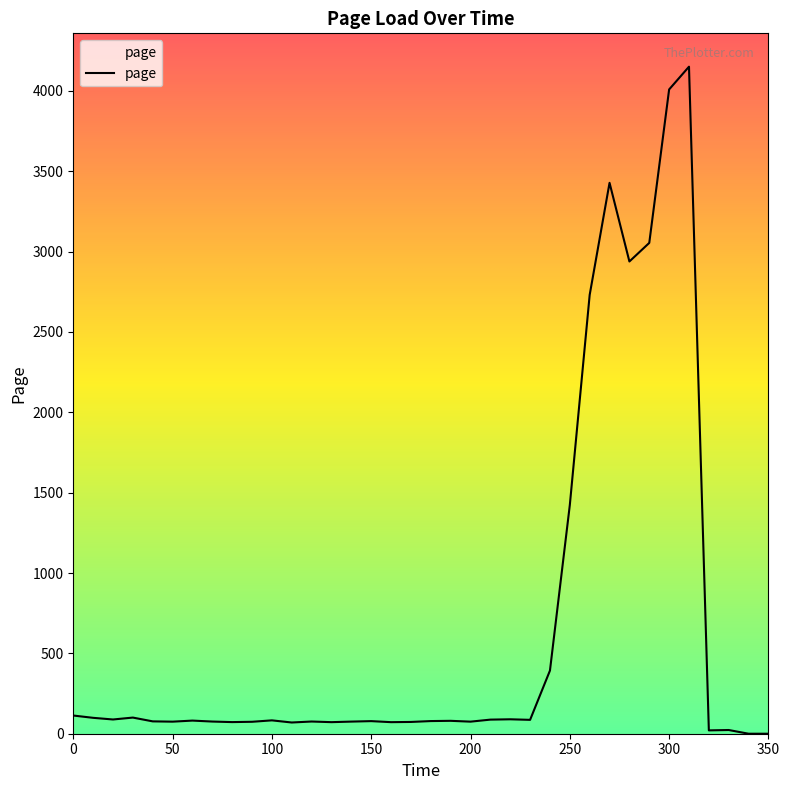

What is the maximum value shown in the chart?

4150.9